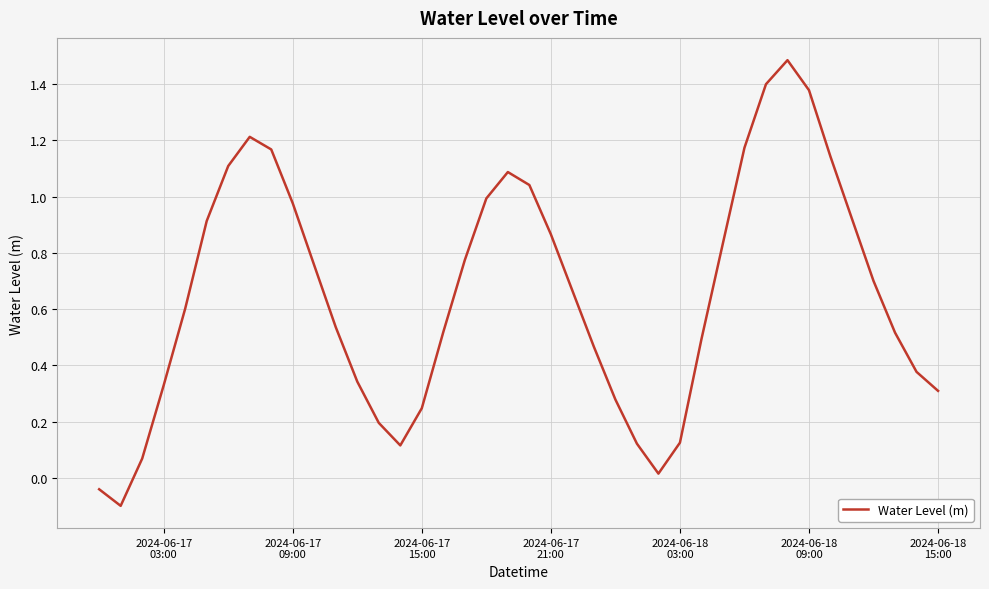

What is the difference between the maximum and minimum values?

1.6